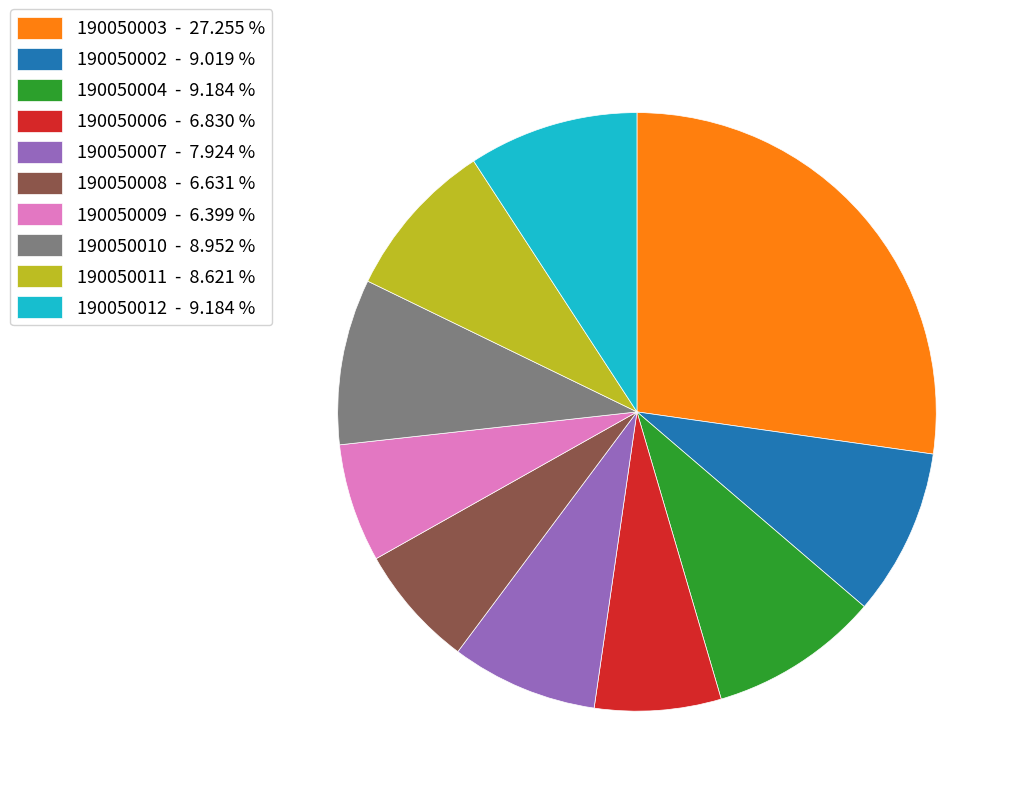

Approximately how many times larger is the value at 190050009 - 6.399 % compared to 190050004 - 9.184 %?

0.7